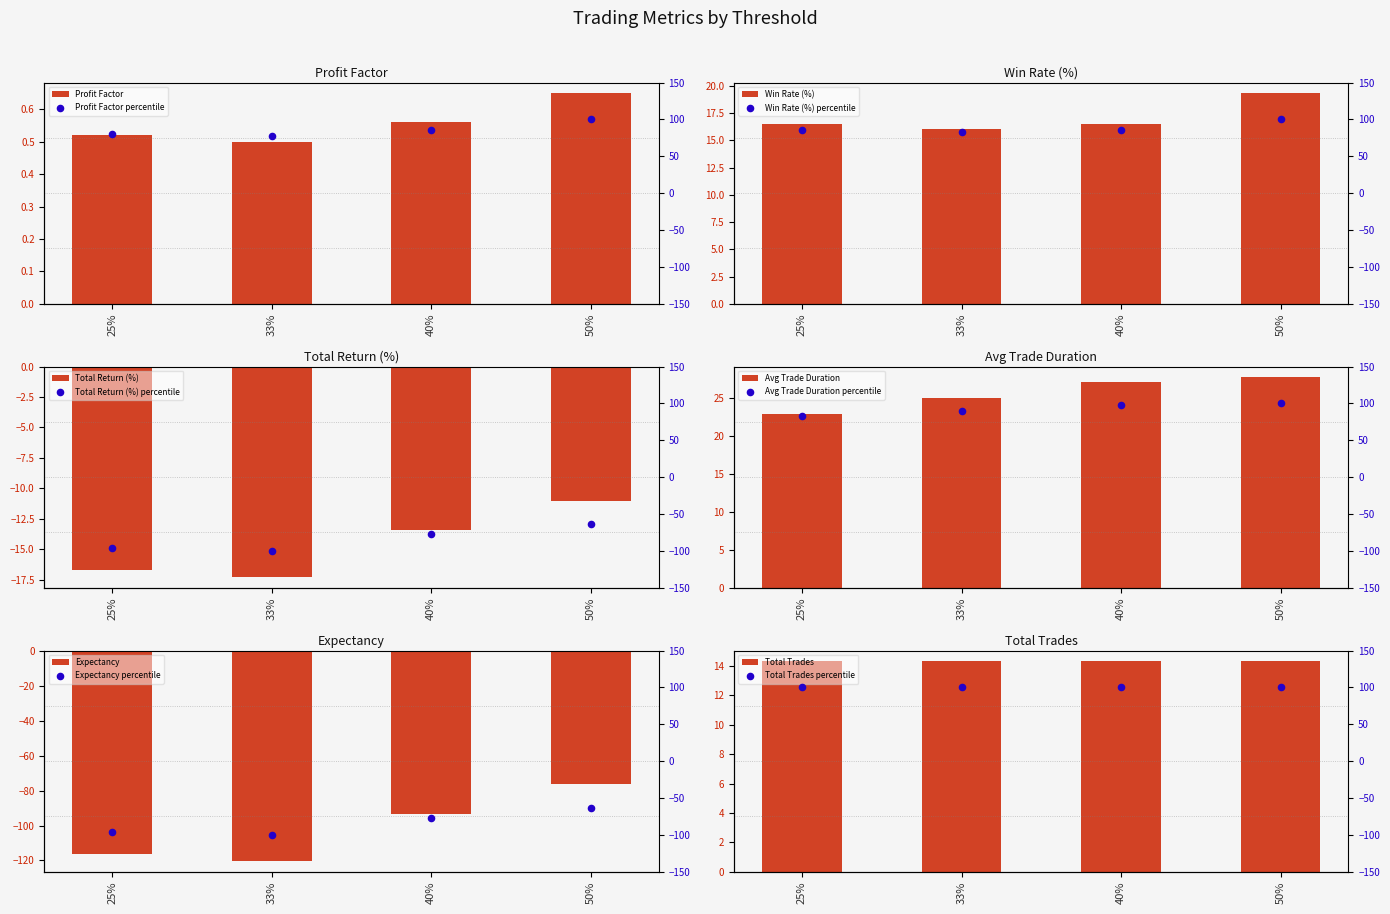

Which series reaches the minimum Y coordinate?

expectancy